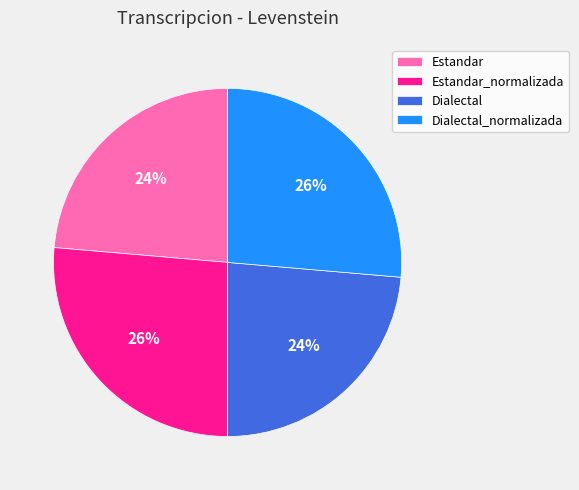

To the nearest percent, what is the average slice percentage?

25%